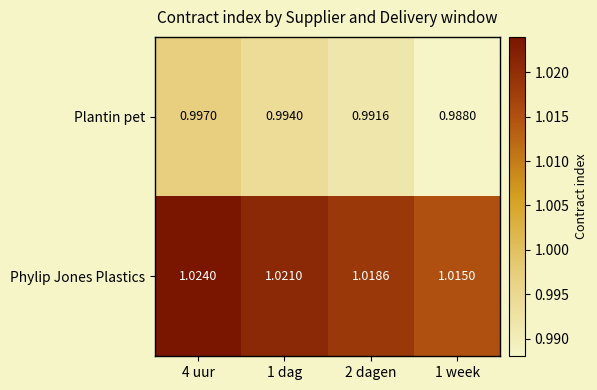

Is the value of Plantin pet at 2 dagen greater than the value of Phylip Jones Plastics at 1 week?

No